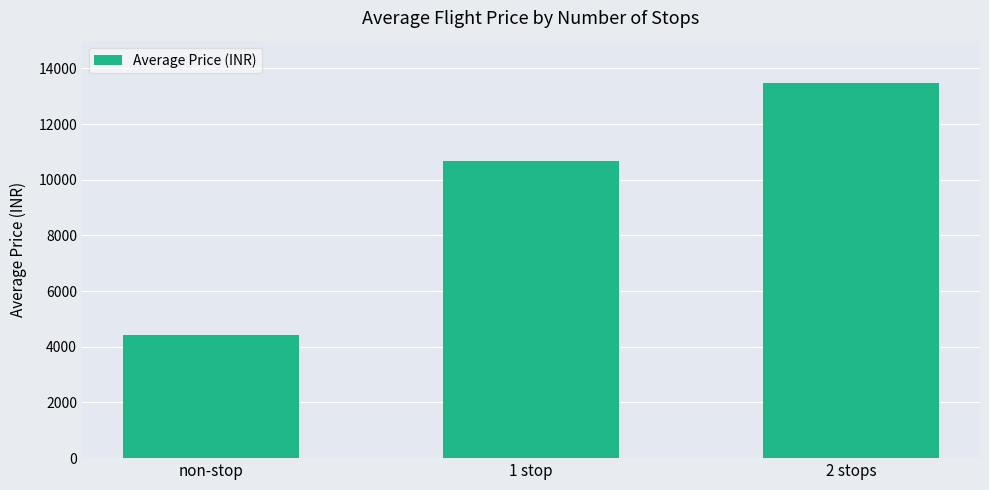

Read the value at non-stop.

4407